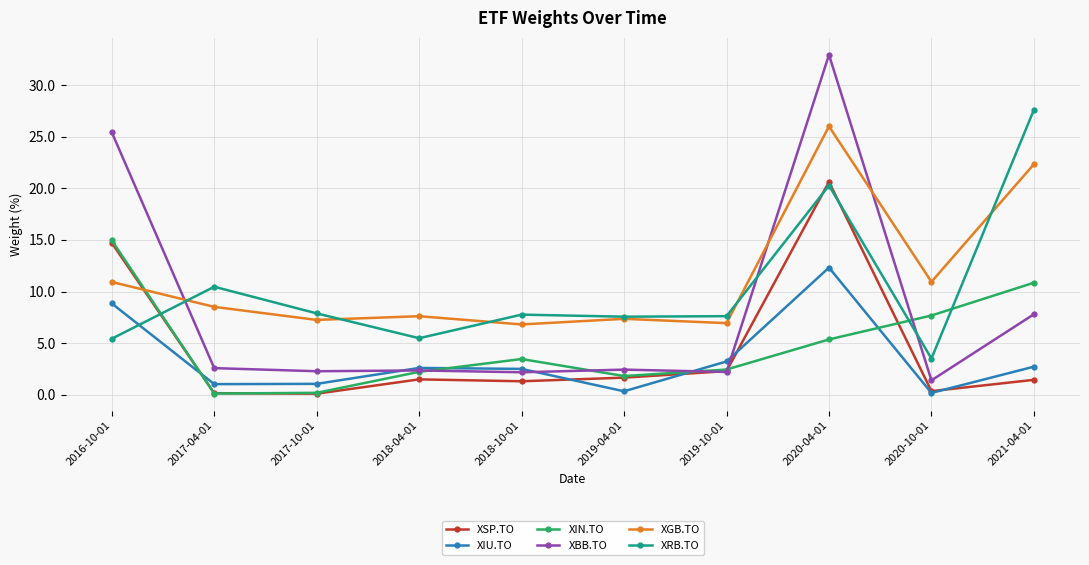

Between which two adjacent categories do XIU.TO and XRB.TO first intersect?

2016-10-01 and 2017-04-01